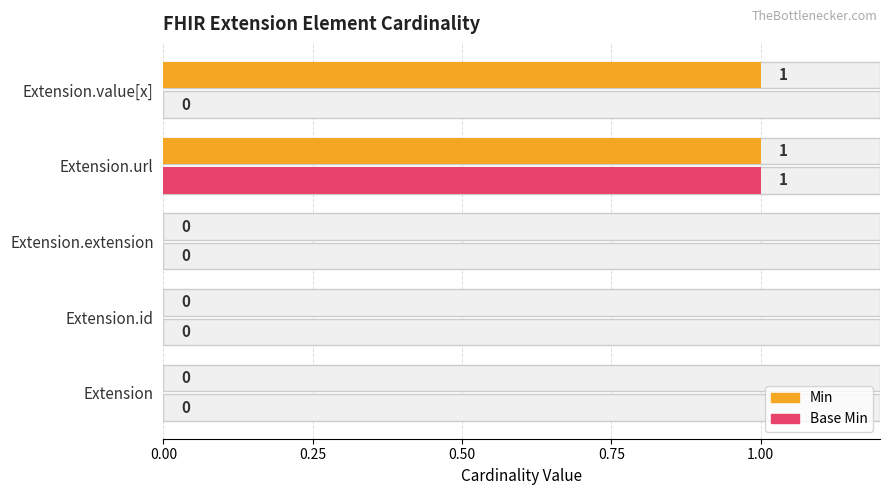

The value of Base Min at Extension is 0. True or false?

False